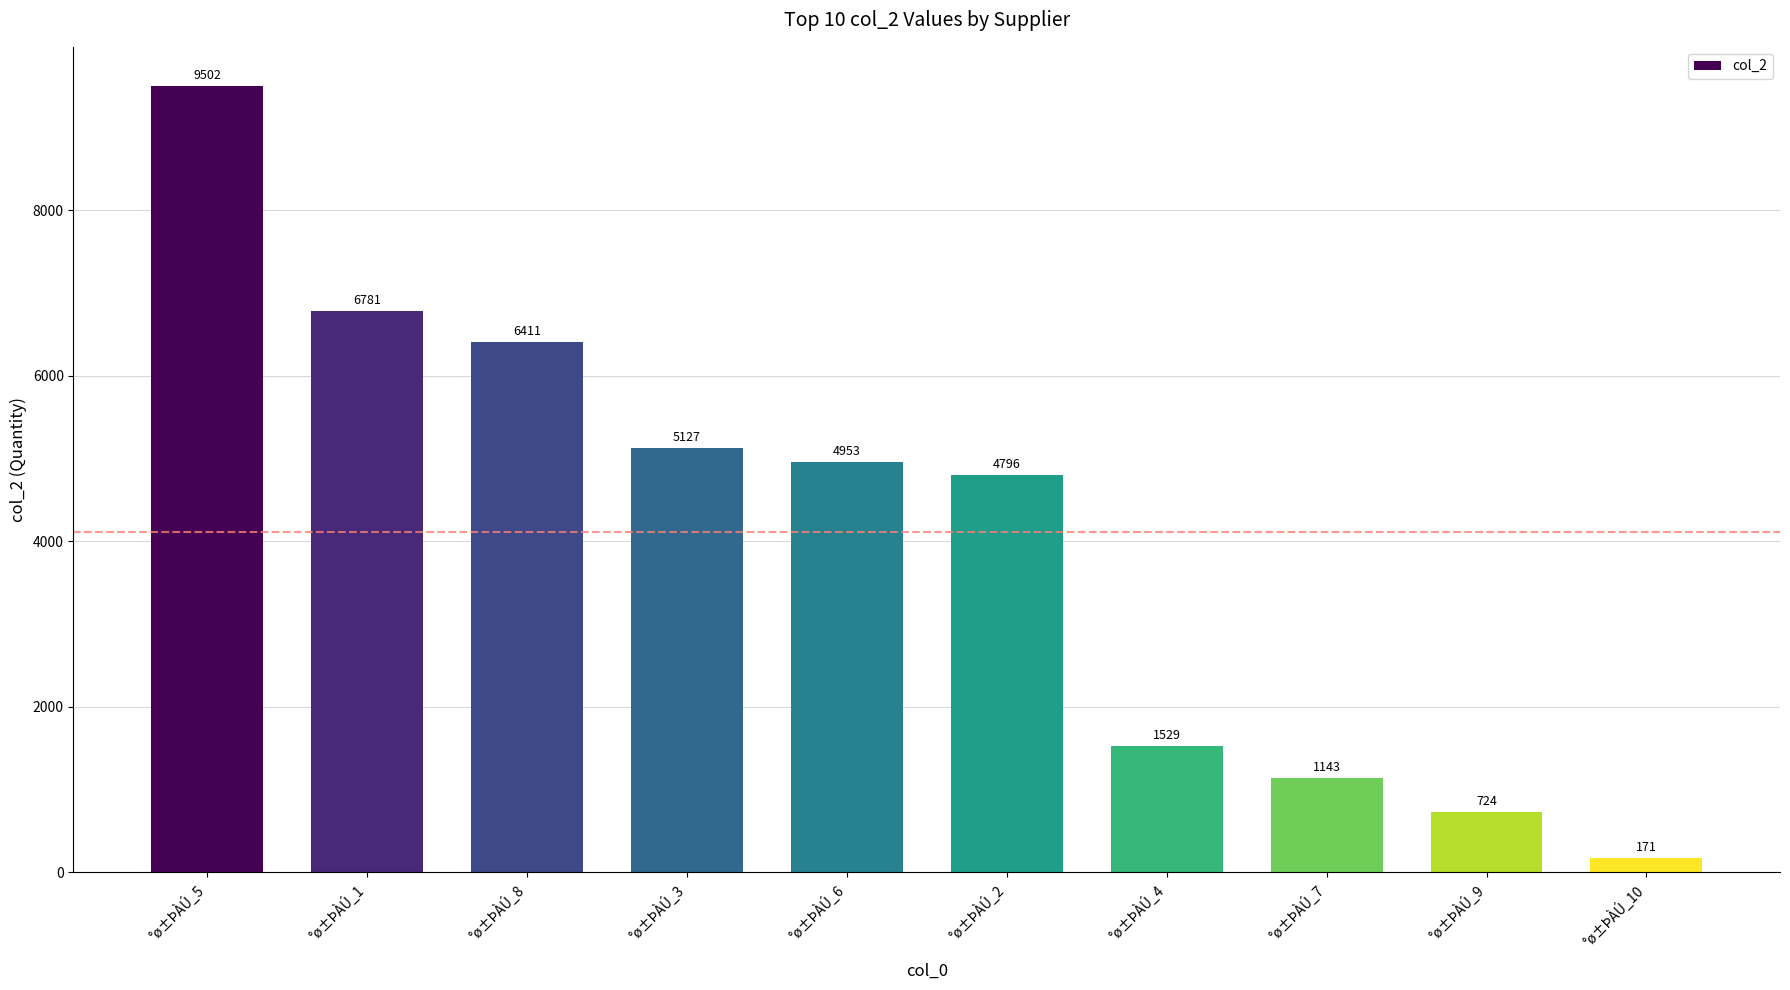

List the labels in order of value, smallest first.

°ø±ÞÀÚ_10, °ø±ÞÀÚ_9, °ø±ÞÀÚ_7, °ø±ÞÀÚ_4, °ø±ÞÀÚ_2, °ø±ÞÀÚ_6, °ø±ÞÀÚ_3, °ø±ÞÀÚ_8, °ø±ÞÀÚ_1, °ø±ÞÀÚ_5